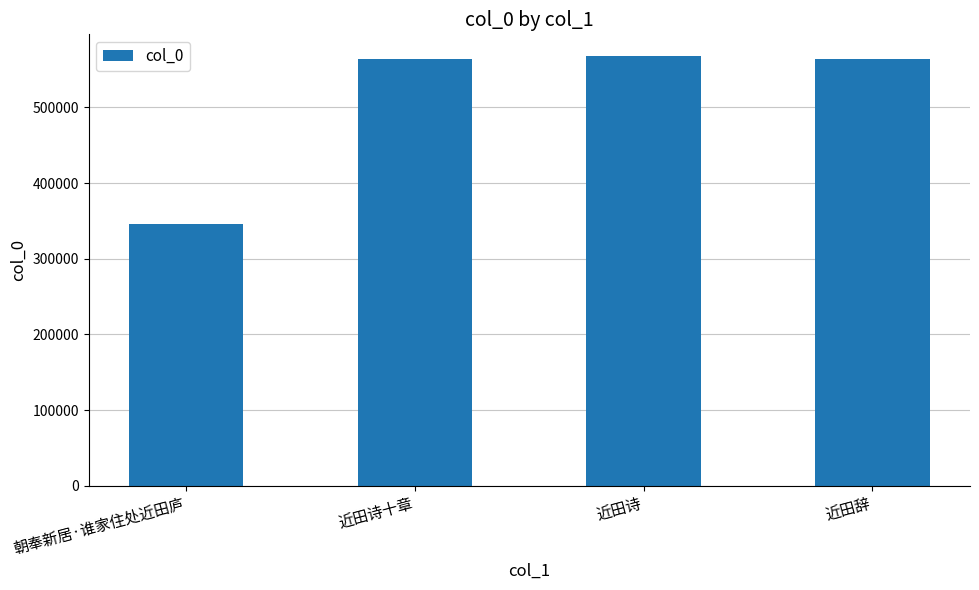

How many data points are less than 563950?

2